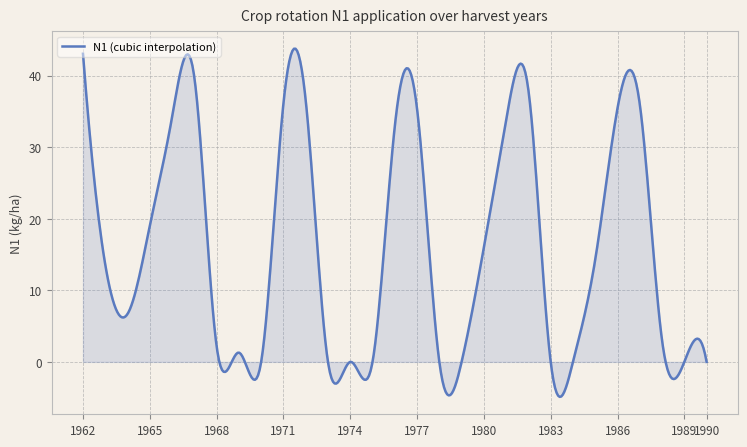

What is the greatest value displayed?

43.8